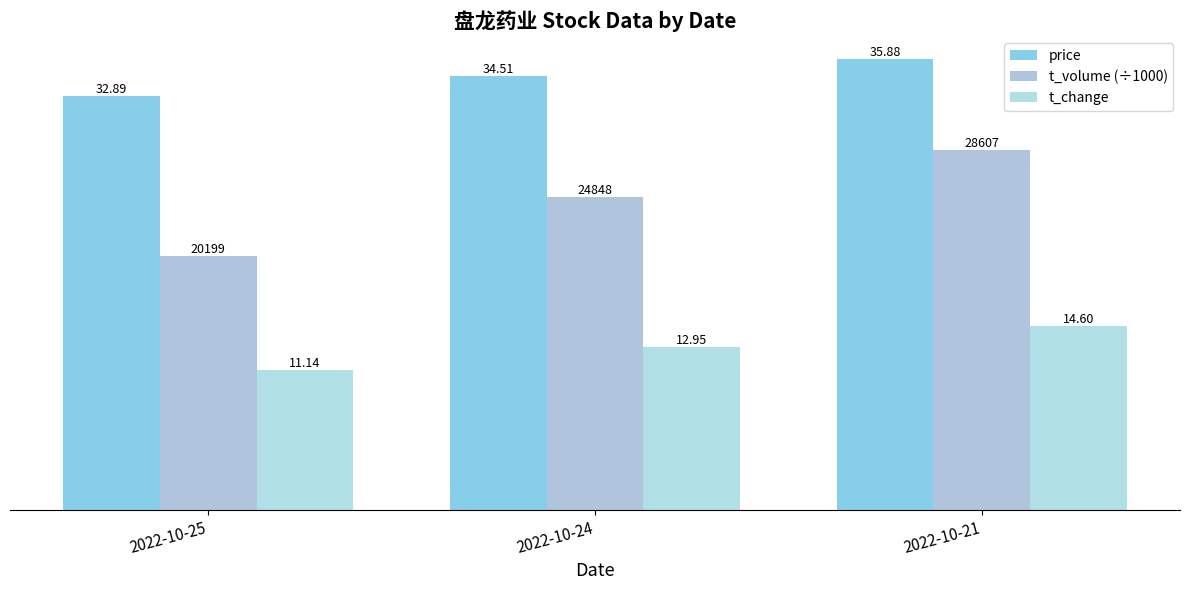

What is the value of the t_volume (÷1000) bar at the 2nd from the left?

24.8